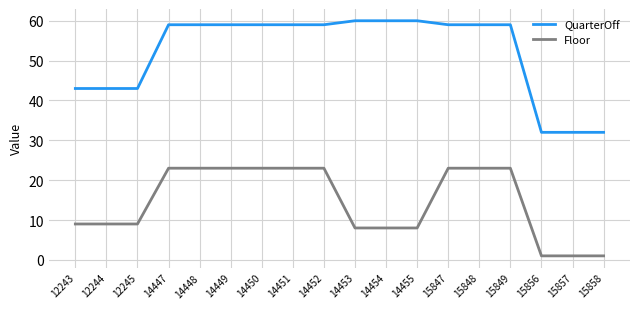

Which series has the widest spread of values?

QuarterOff